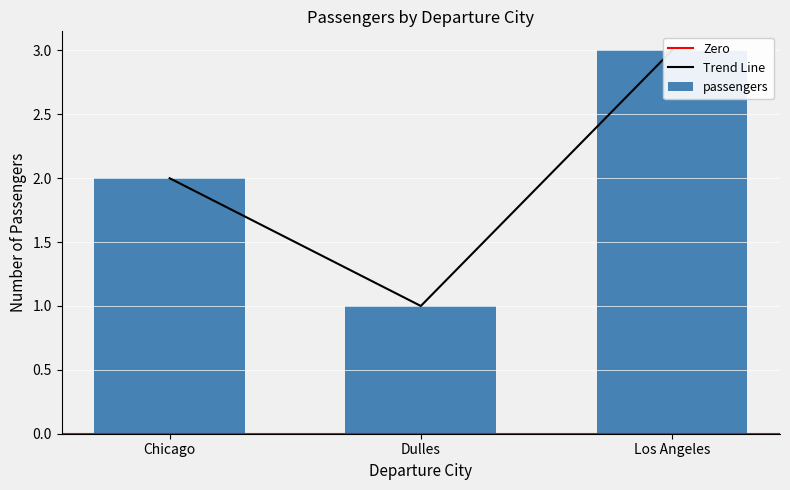

Is it true that the value at Dulles is 1?

True